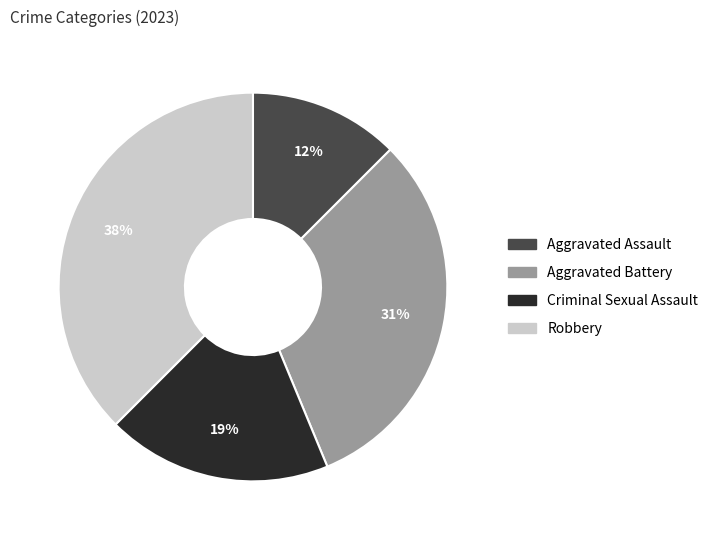

To the nearest percent, what is the difference between the Criminal Sexual Assault and Aggravated Battery slice percentages?

12%